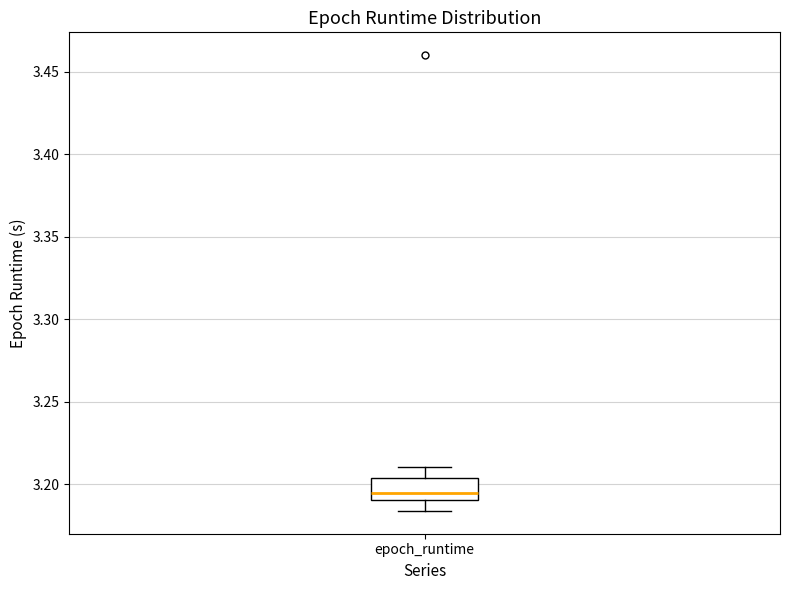

Transcribe this box plot: give where the median line is, the range the box spans, and where the two whiskers end, as read against the y-axis. The values are not printed on the chart, so give them approximately, as read against the axis.

median 3.195, box 3.190 to 3.205, whiskers 3.185 to 3.210